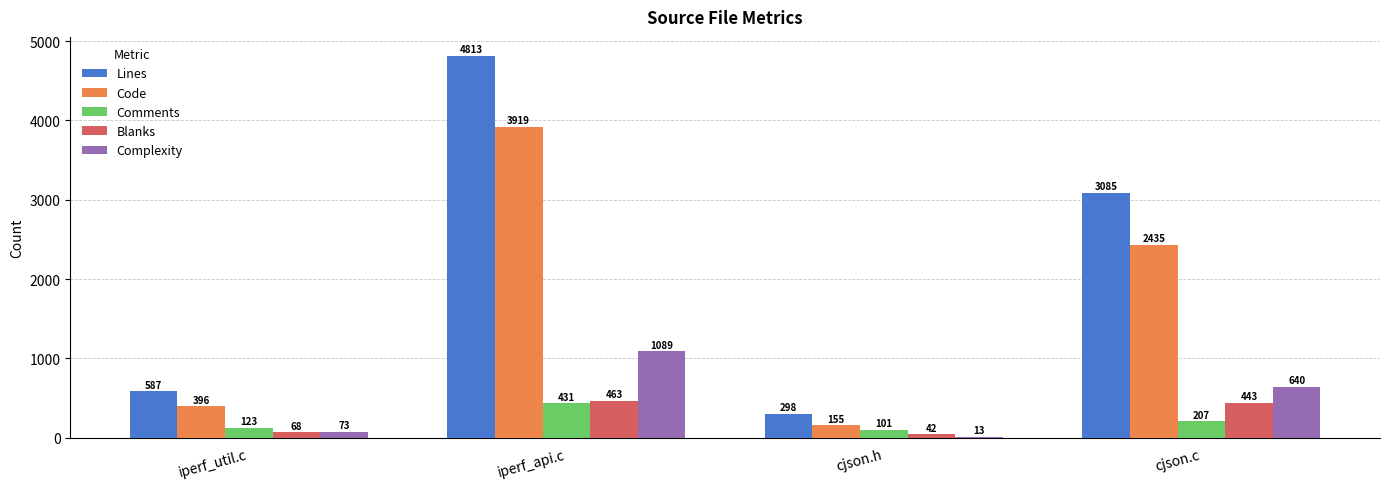

Is the value of Blanks at iperf_util.c greater than the value of Complexity at cjson.c?

No